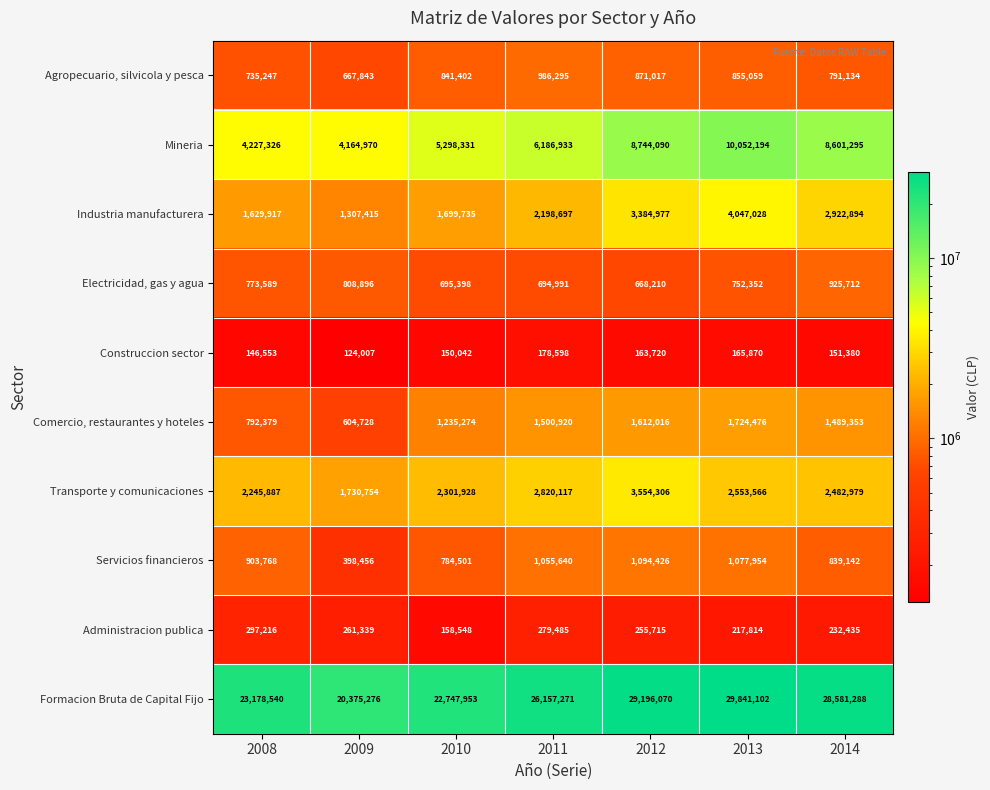

The Administracion publica series shows 439748 at 2012. True or false?

False